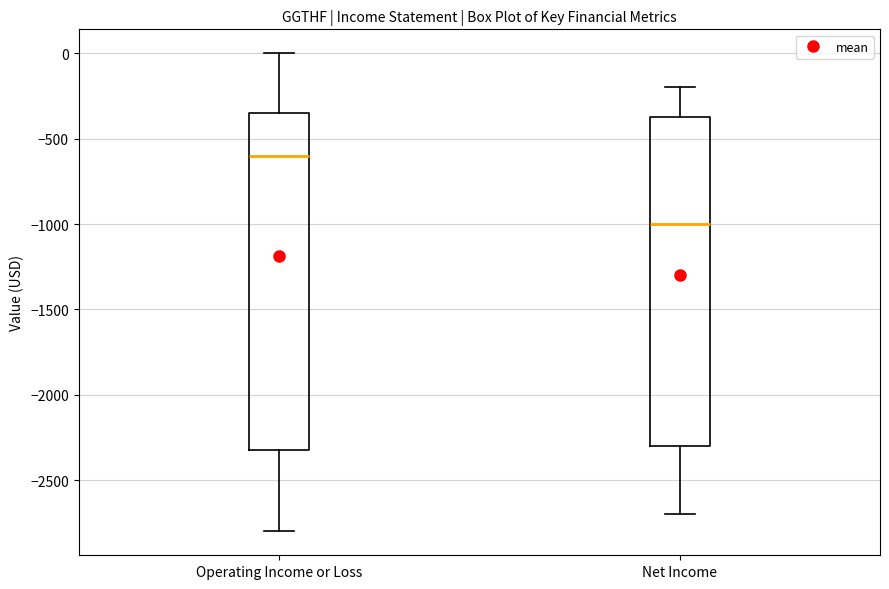

Reading left to right, read every box against the y-axis: the position of its median line, the range the box covers, and the ends of its whiskers. The values are not printed on the chart, so give them approximately, as read against the axis.

Operating Income or Loss: median -600, box -2300 to -350, whiskers -2800 to 0
Net Income: median -1000, box -2300 to -350, whiskers -2700 to -200